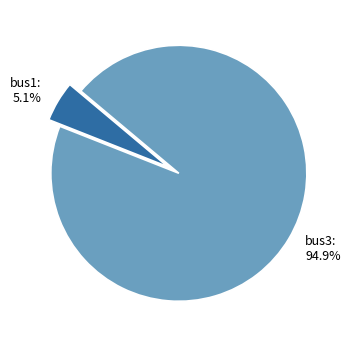

Is it true that bus3 is 83% of the pie?

False